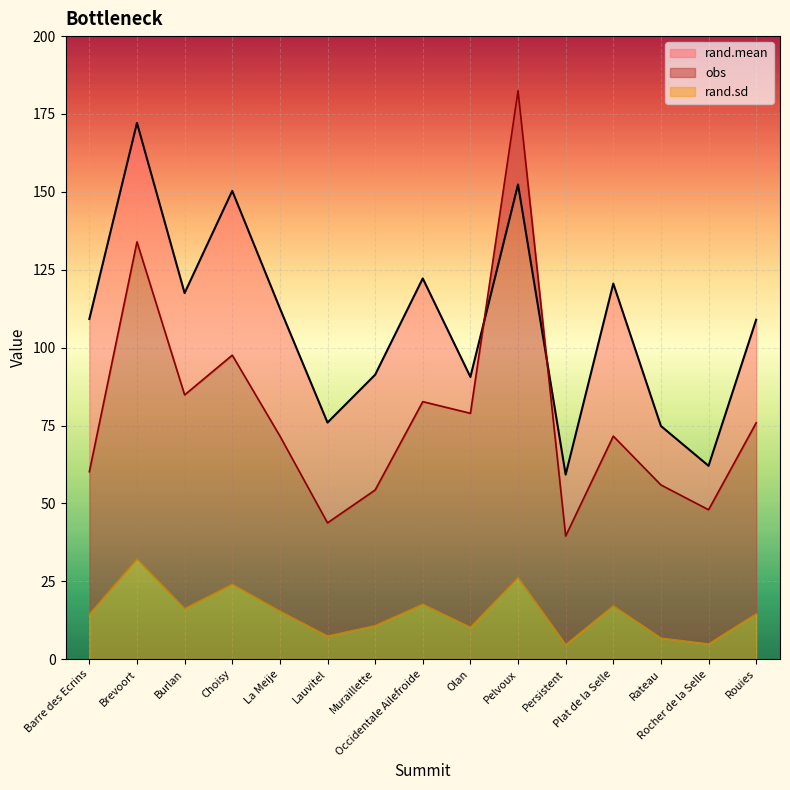

What position from the left is Rocher de la Selle?

14